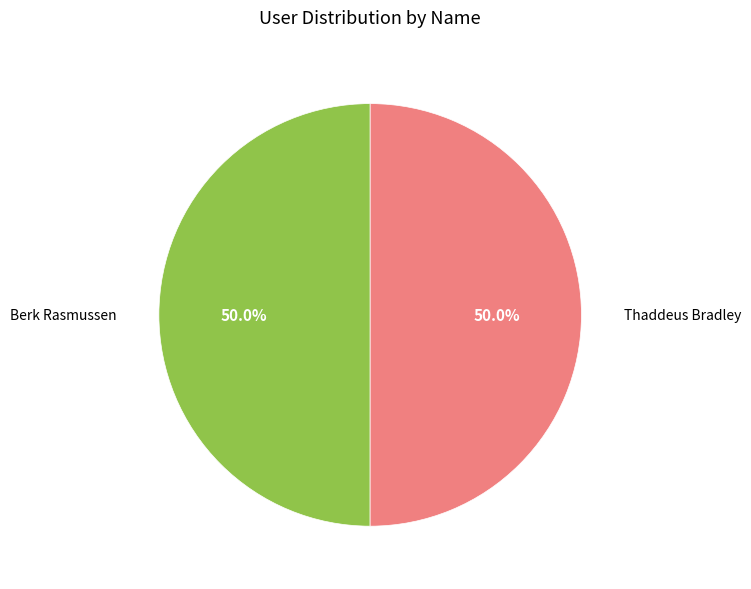

Count the number of slices in the pie.

2